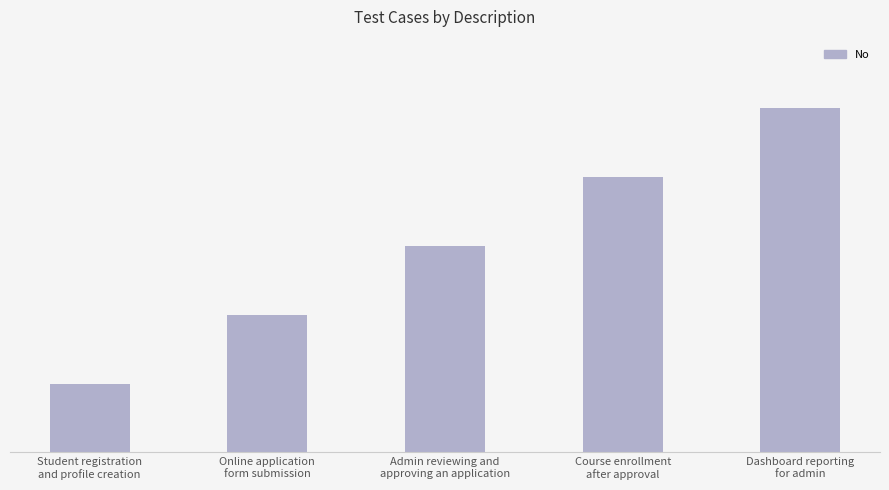

List the labels in order of value, largest first.

Dashboard reporting
for admin, Course enrollment
after approval, Admin reviewing and
approving an application, Online application
form submission, Student registration
and profile creation